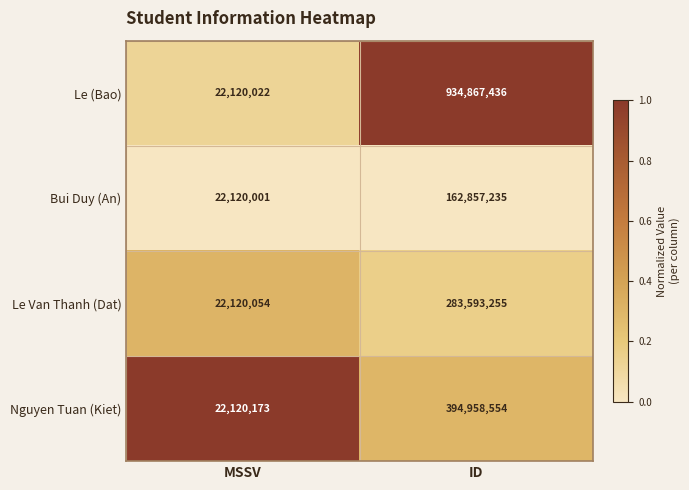

What is the average value of the Le (Bao) series?

478493729